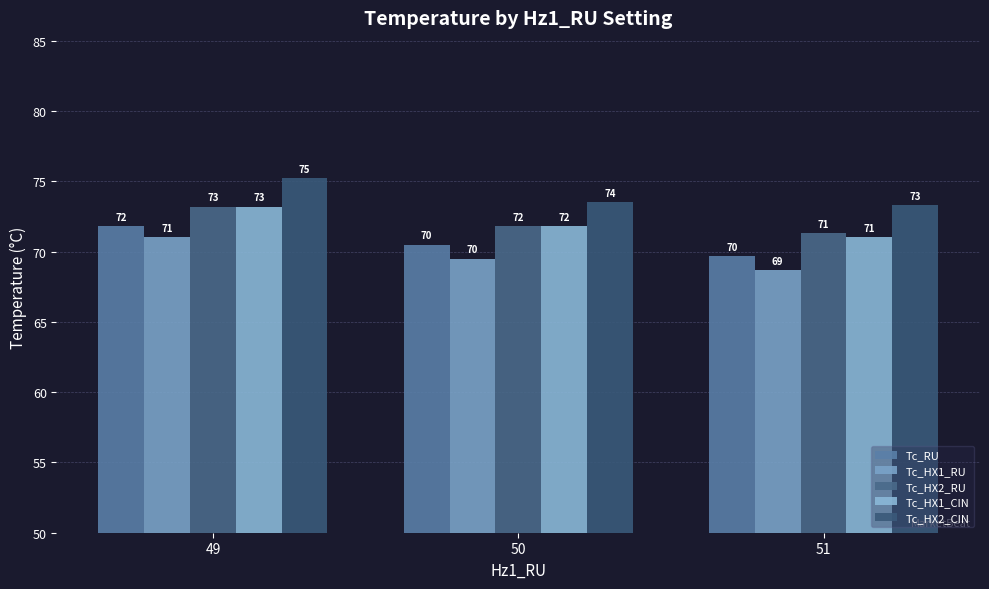

Does the chart contain any negative values?

No